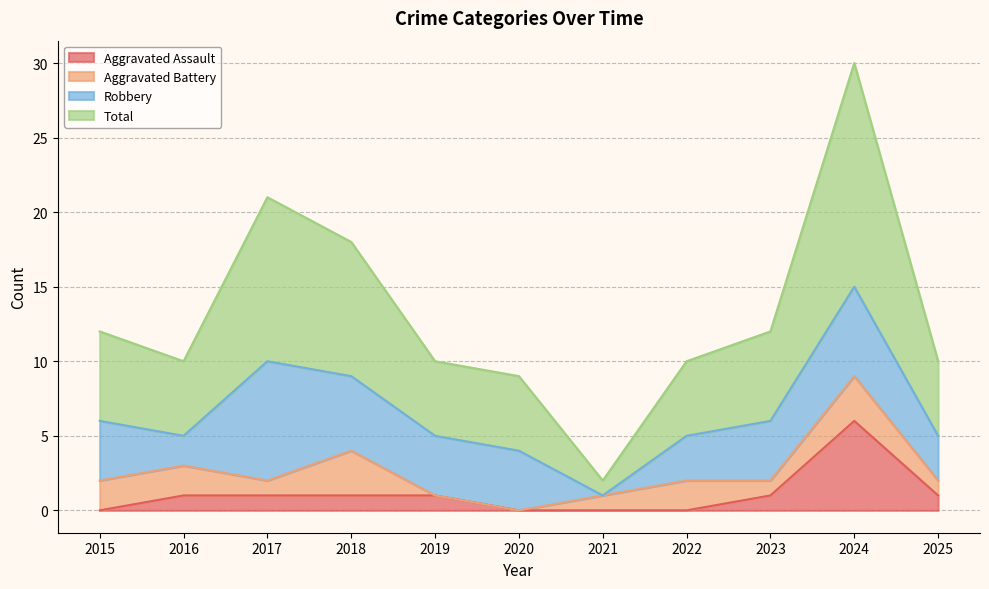

What value does the Aggravated Assault series have at 2025?

1